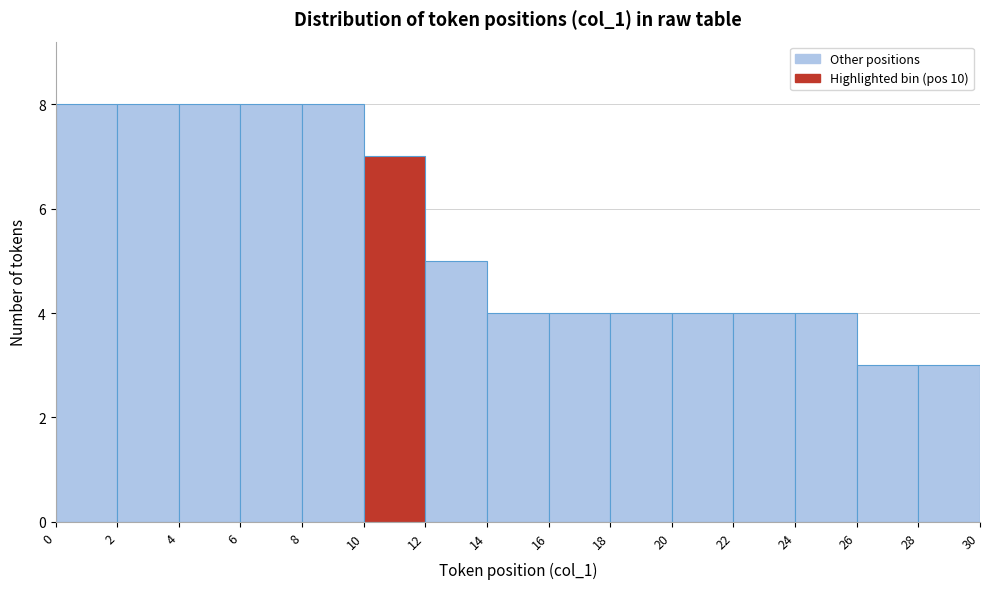

What is the height of the bar covering 2 to 4 on the x-axis? The values are not printed on the chart, so give them approximately, as read against the axis.

8